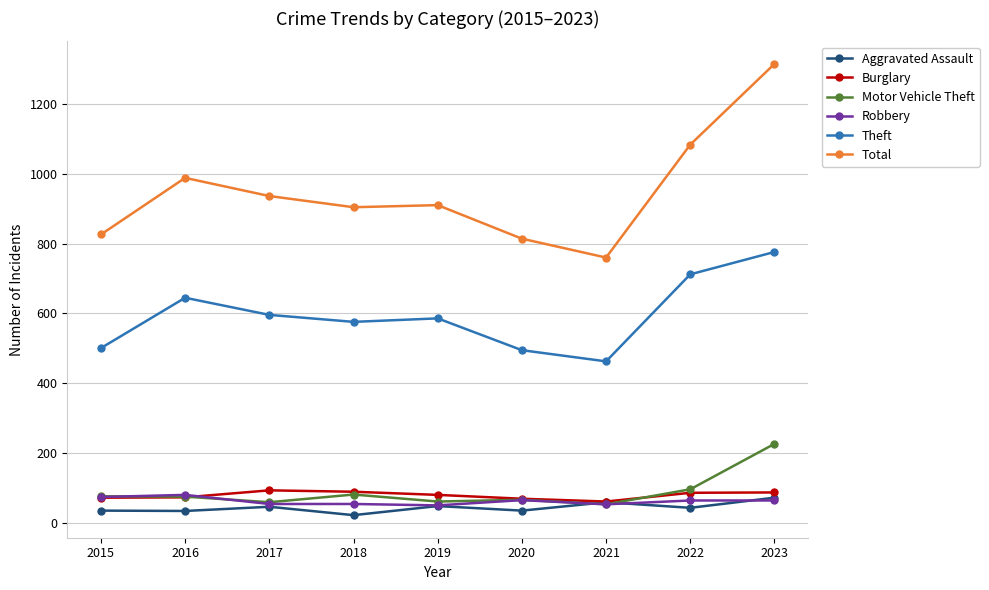

How many interior local peaks does the Aggravated Assault series have?

3